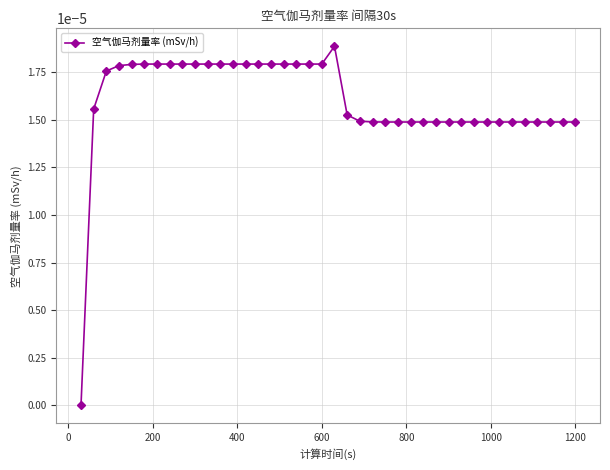

True or false: the data has more than 0 interior local peaks.

True